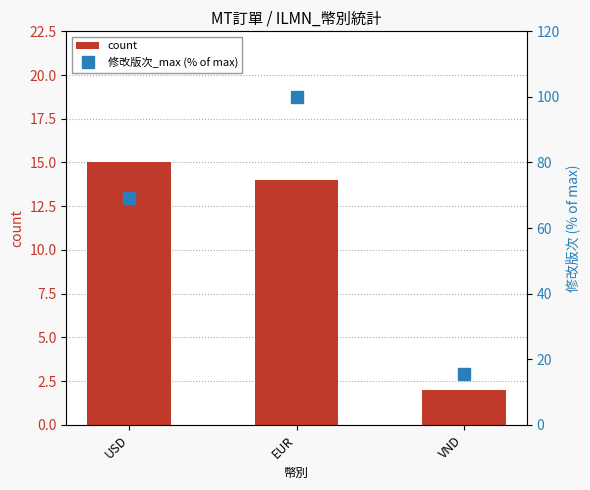

Which category has the lowest value in the 修改版次_max (% of max) series?

VND